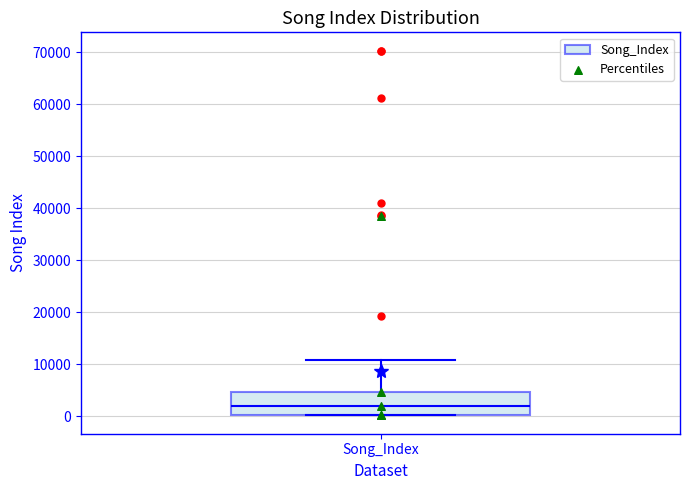

Where does the upper whisker of the box for Song_Index end on the y-axis? The values are not printed on the chart, so give them approximately, as read against the axis.

11000